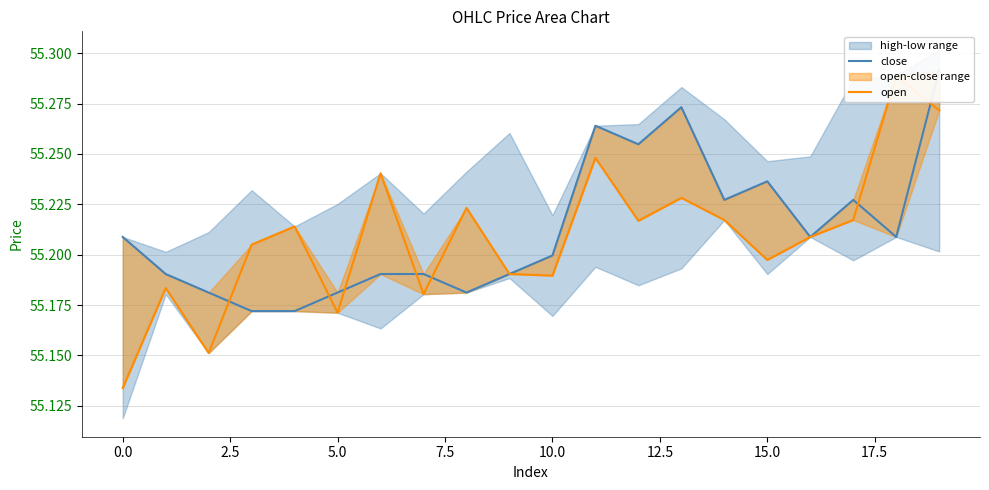

True or false: close has a value of 55.2 at 10.

True